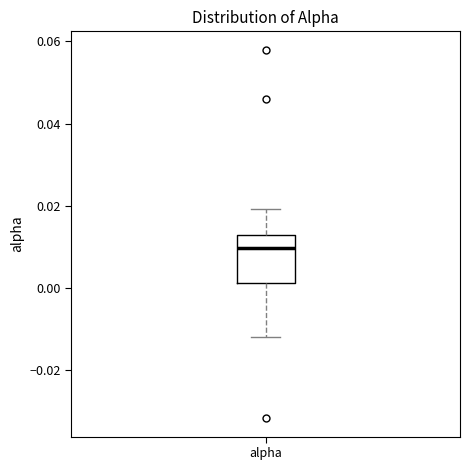

Where does the lower whisker of the box for alpha end on the y-axis? The values are not printed on the chart, so give them approximately, as read against the axis.

-0.012